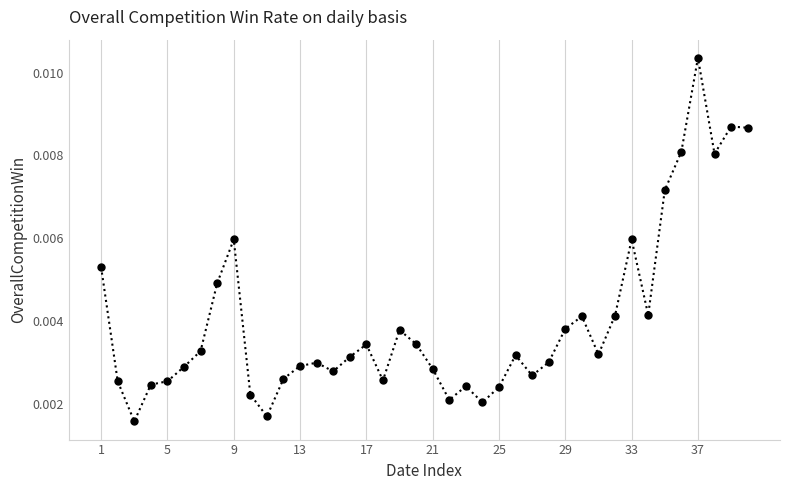

Count the values in the range 0 to 1.

40